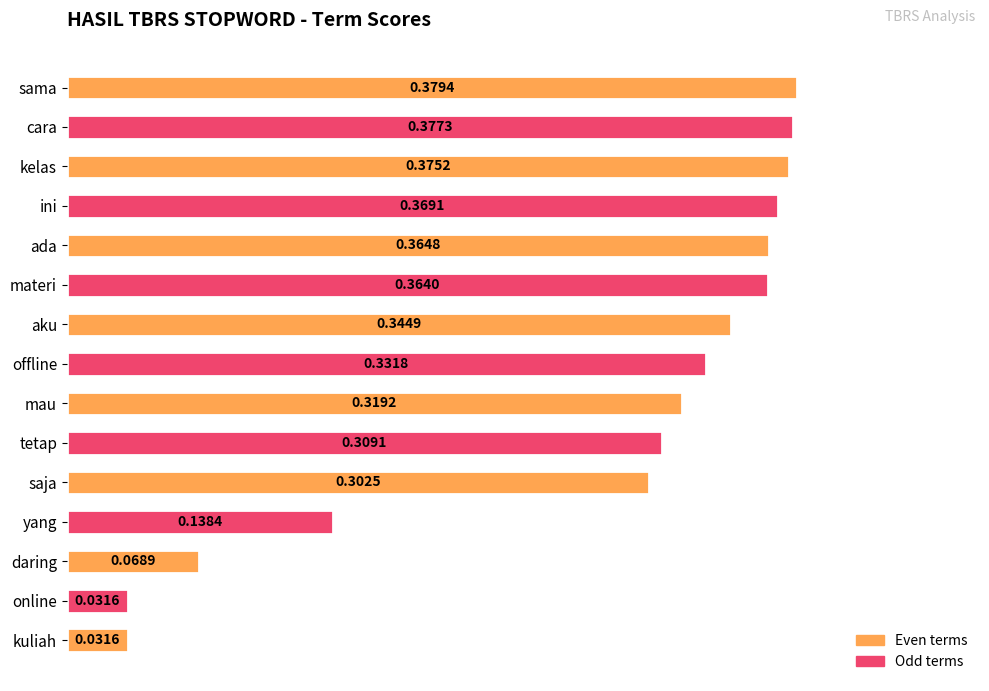

Which category has the highest value across all series?

sama